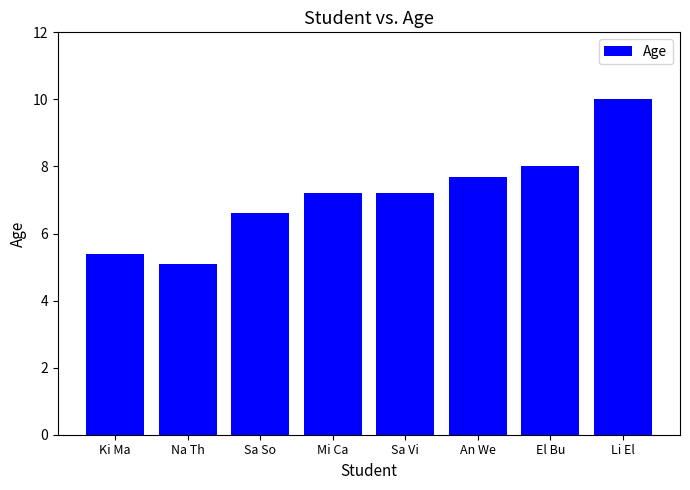

What position from the right is Mi Ca?

5